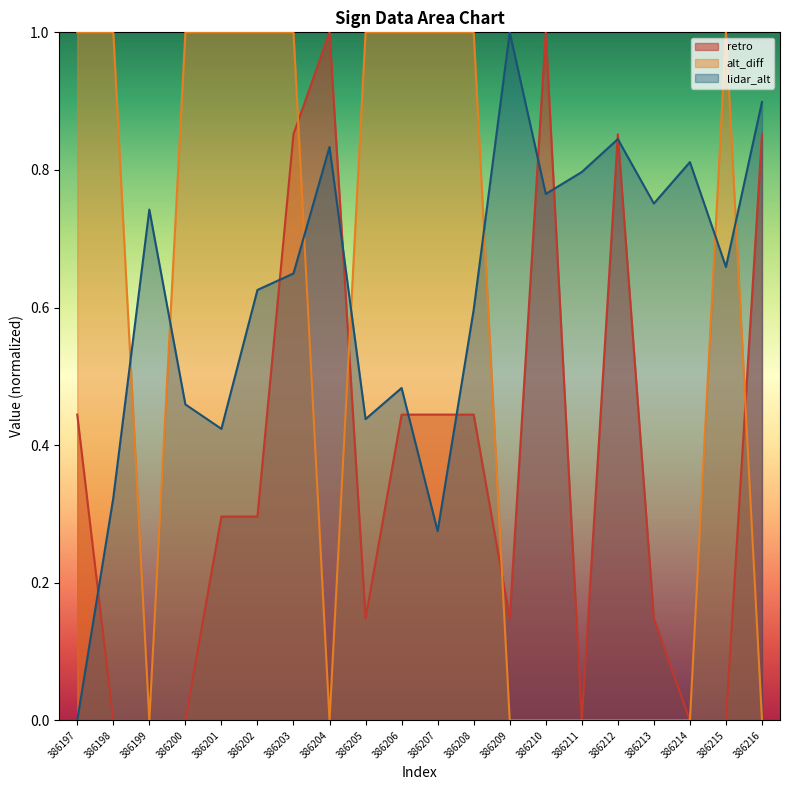

Which series has the largest total across all categories?

lidar_alt